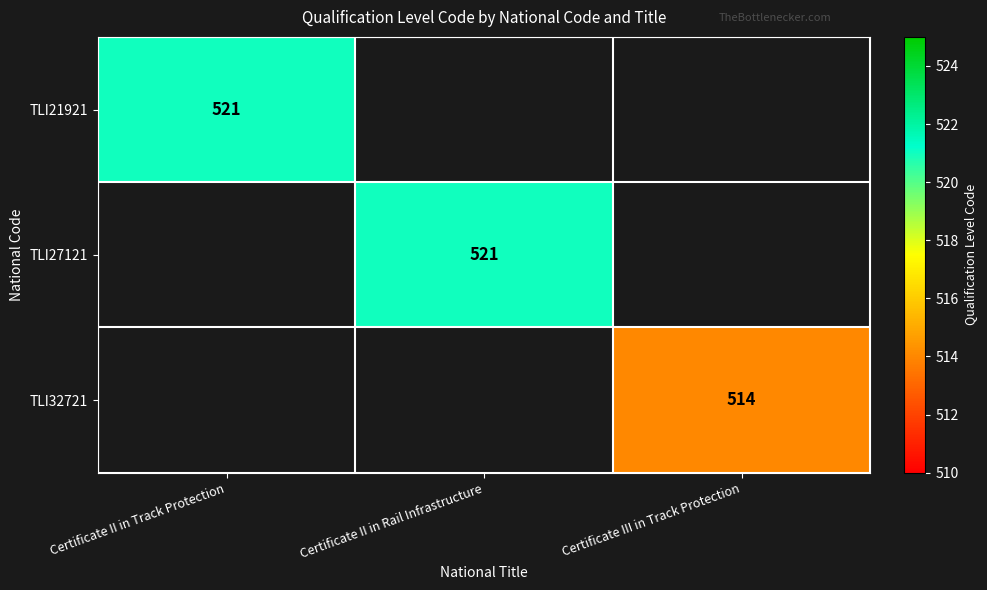

Is it true that TLI21921 equals 195 at Certificate II in Track Protection?

False